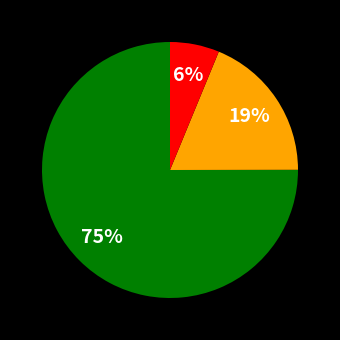

Is there any slice that represents more than half of the pie?

Yes